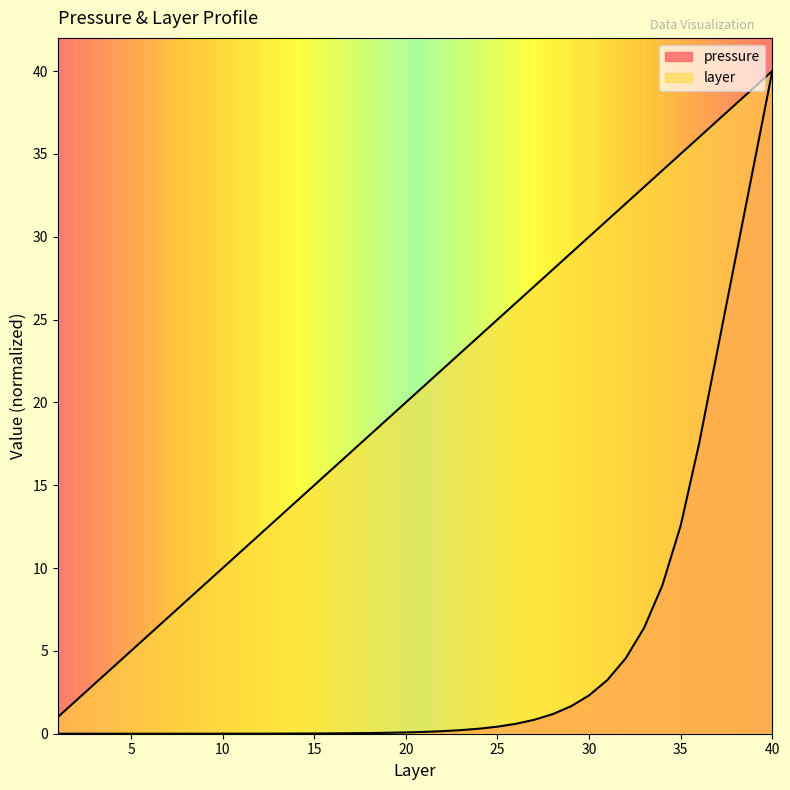

True or false: pressure and layer intersect in this chart.

False